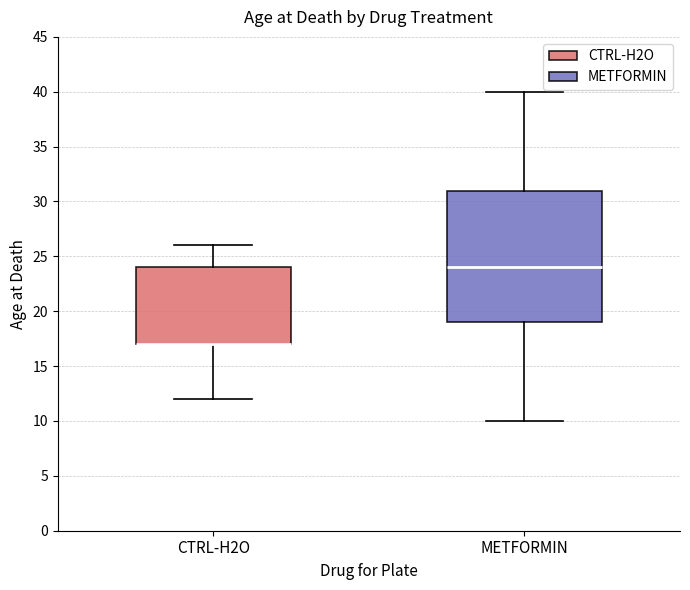

Reading left to right, transcribe this box plot: for each box, give where its median line is, the range the box spans, and where its two whiskers end, as read against the y-axis. The values are not printed on the chart, so give them approximately, as read against the axis.

CTRL-H2O: median 17 (drawn on the box's lower edge), box 17 to 24, whiskers 12 to 26
METFORMIN: median 24, box 19 to 31, whiskers 10 to 40